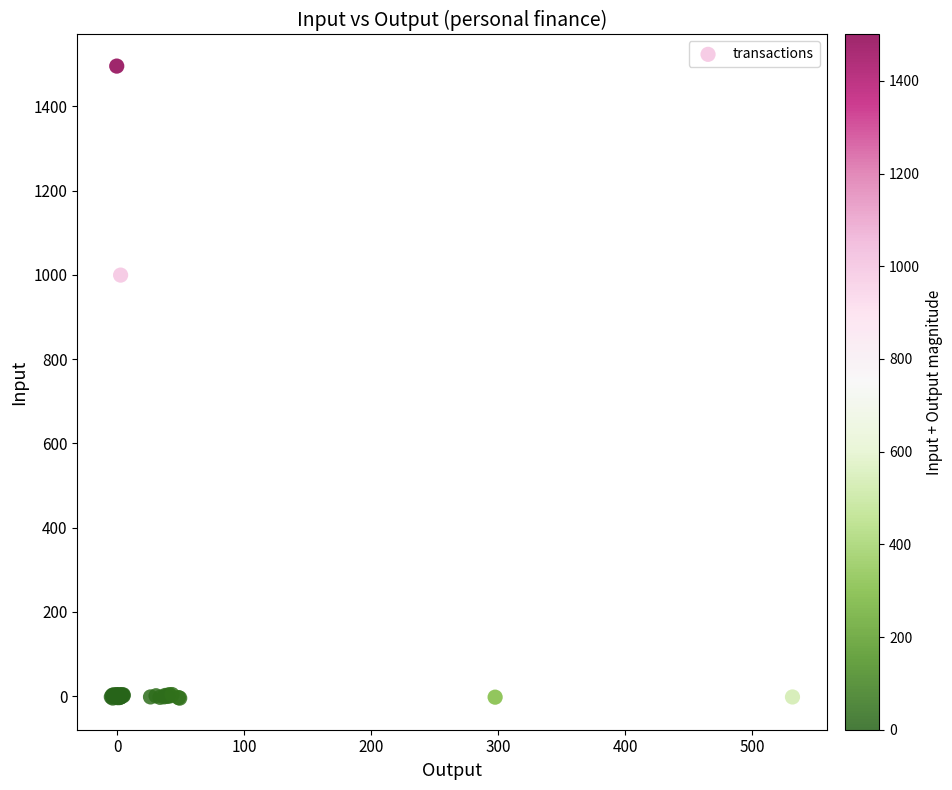

What Y value in the scatter plot is closest to 745?

999.4